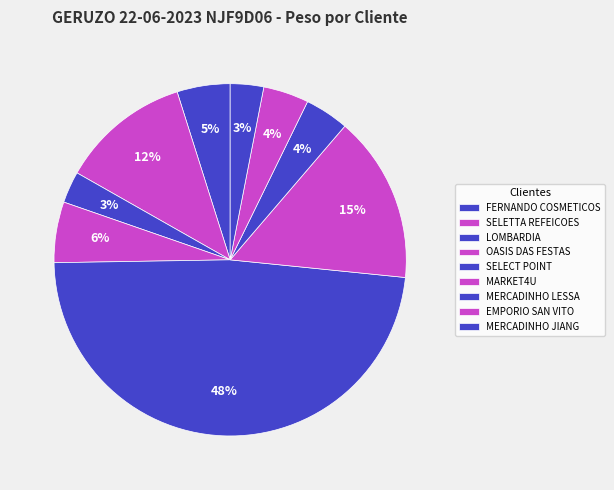

Combined, do LOMBARDIA and MERCADINHO LESSA account for over 50%?

No